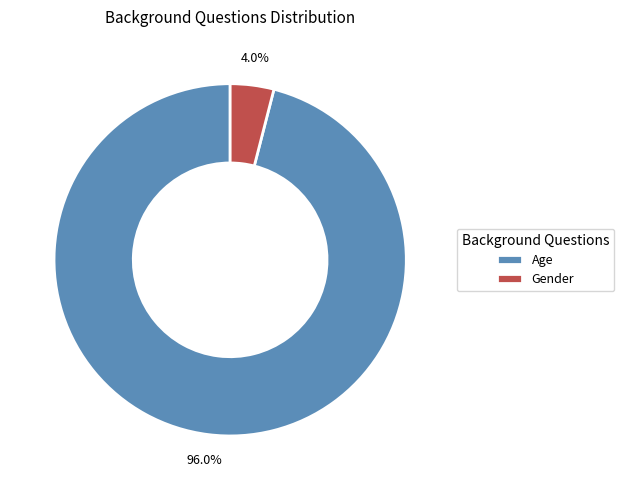

Which slice represents more than half of the pie?

Age